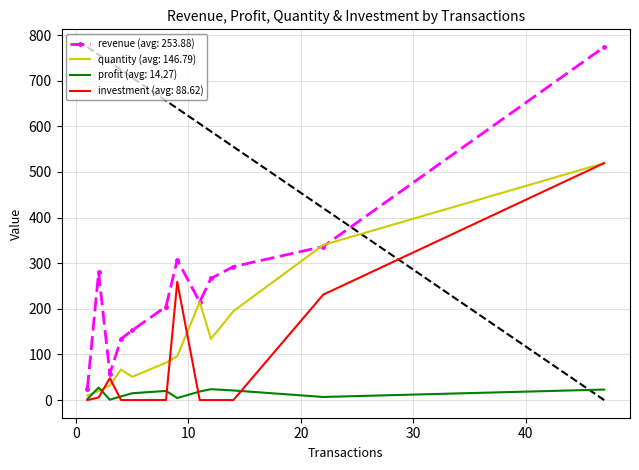

True or false: investment has a value of 5.6 at 2.

True